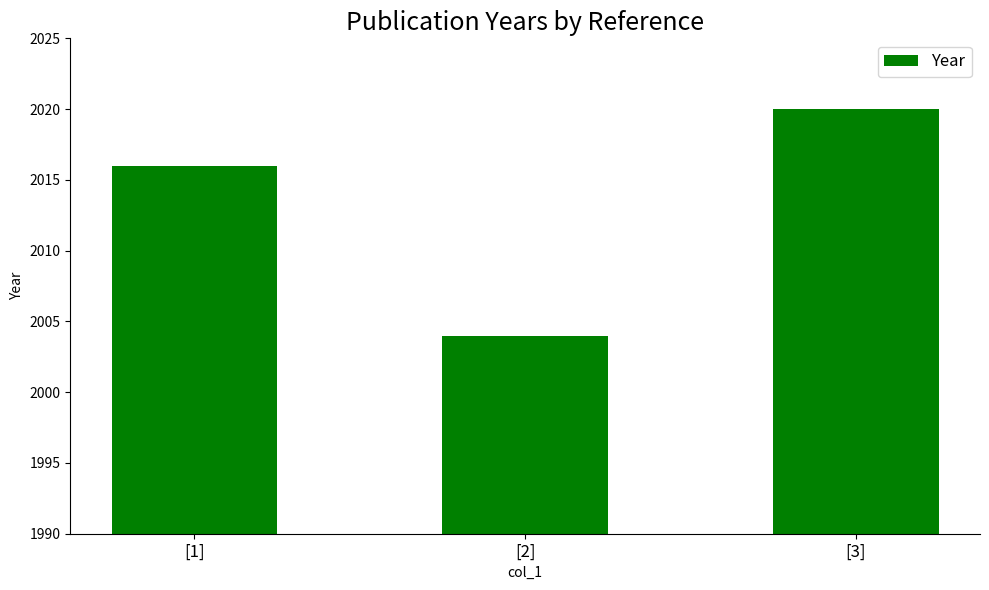

True or false: the data shows 867 at [3].

False